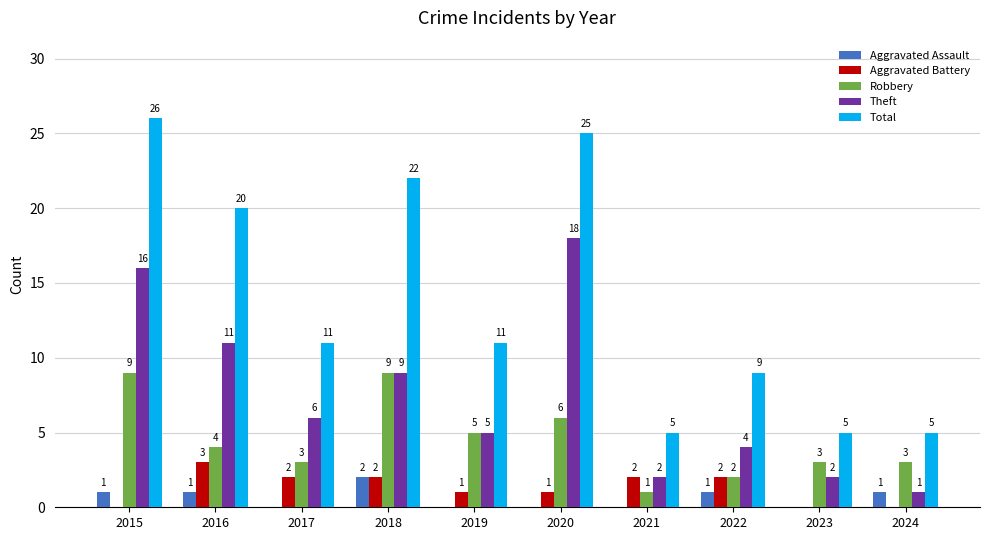

Where is Theft nearest to the value 9?

2018